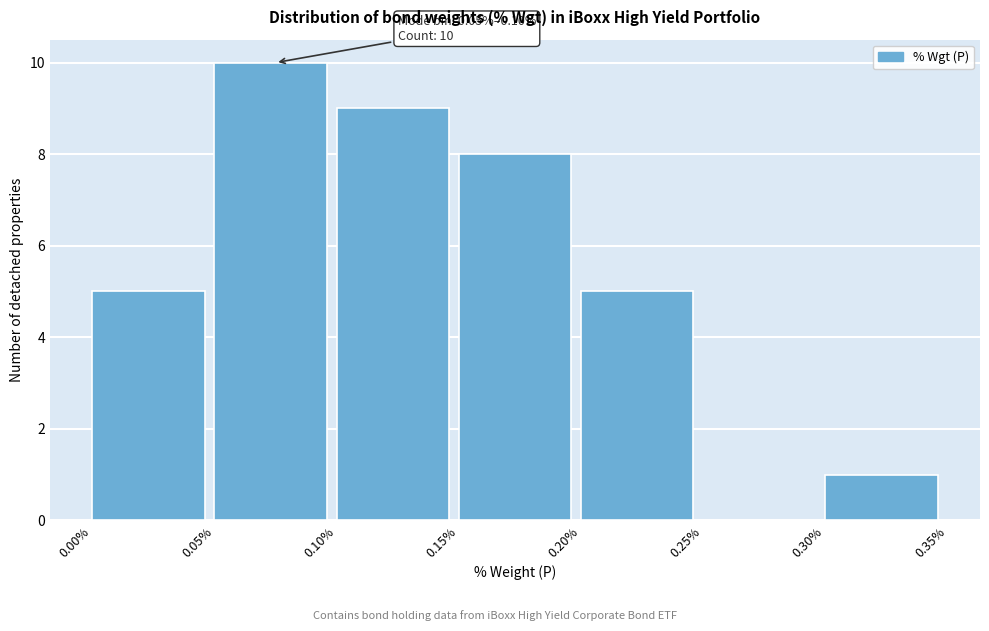

Over which range of the x-axis is the bar tallest?

0.05% to 0.10%